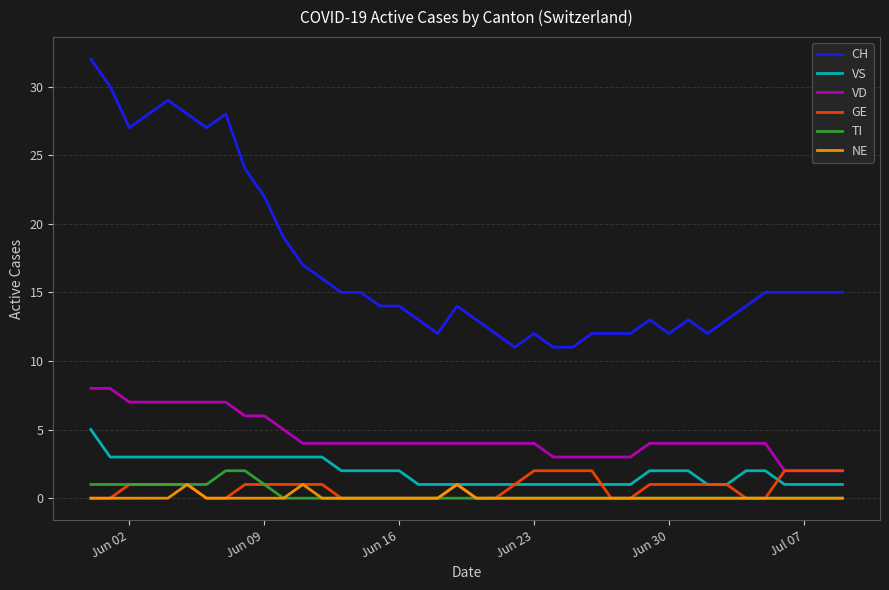

Which series has the largest total across all categories?

CH